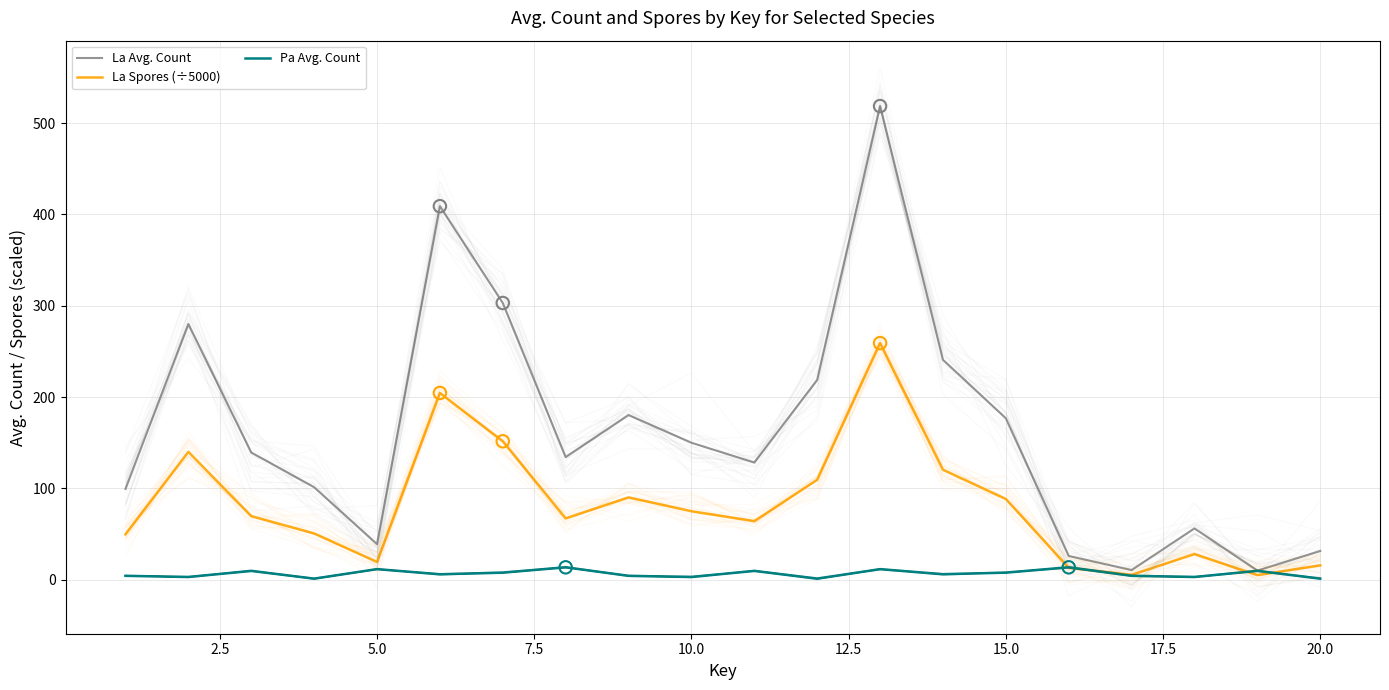

Which series has the widest spread of Y values?

La Avg. Count